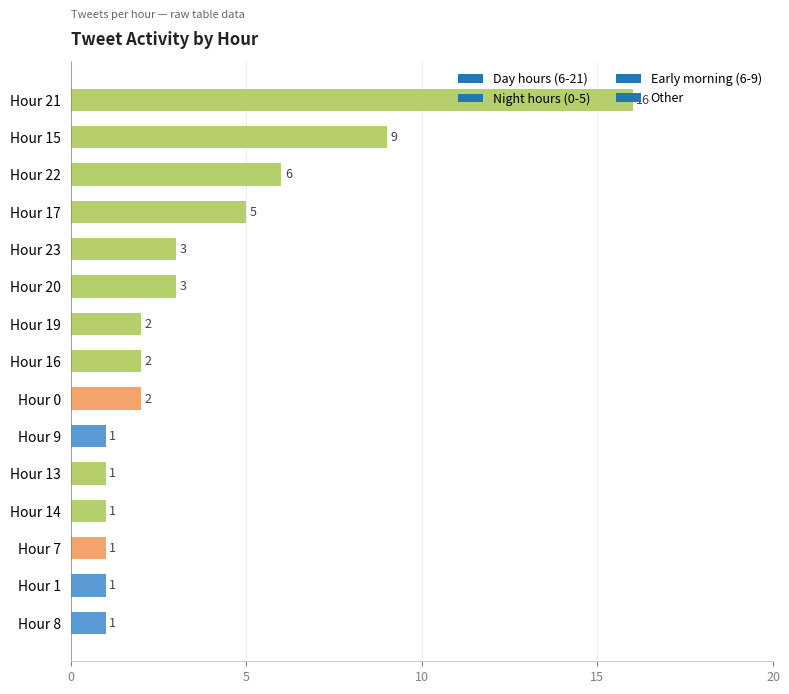

How many bars are there in total?

15